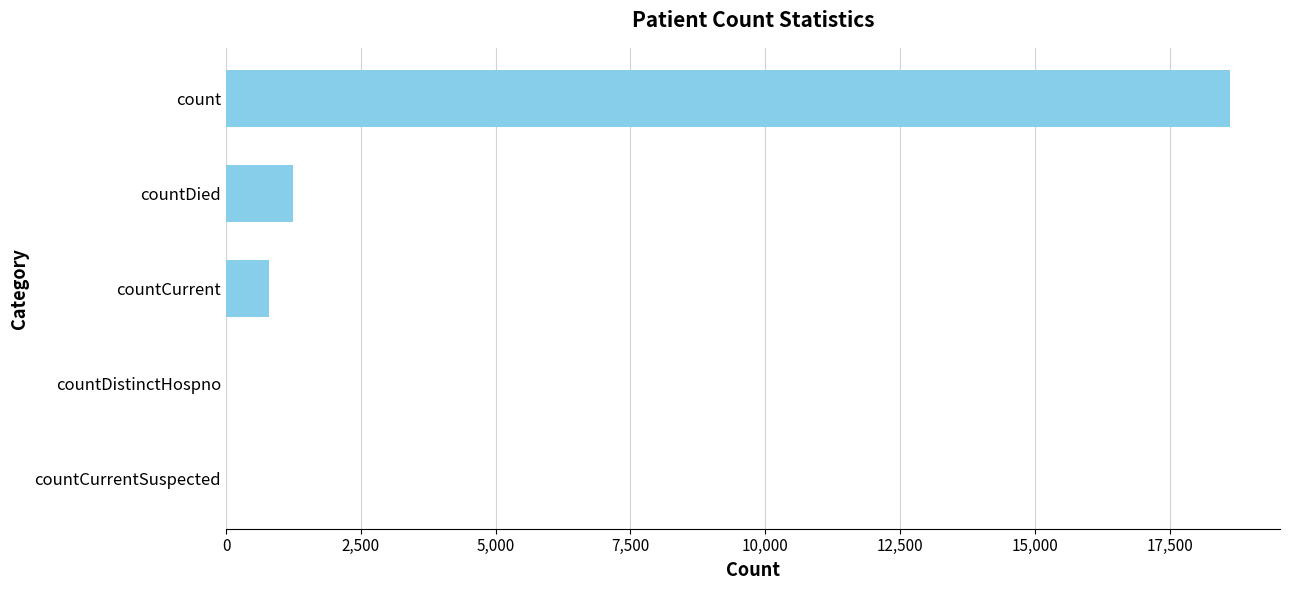

Count the number of data series in this chart.

1